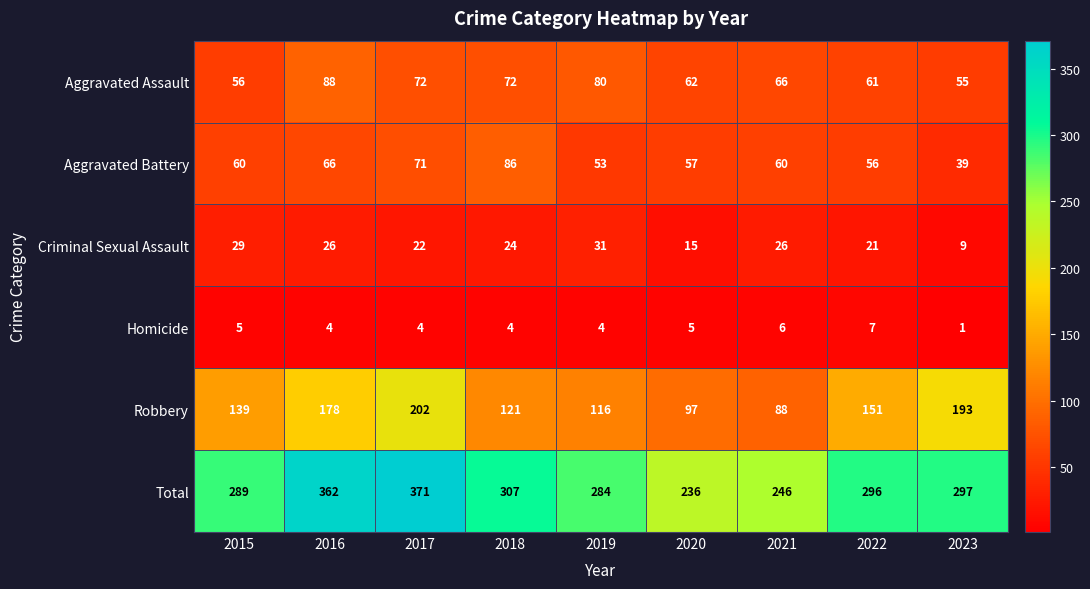

What is the highest value of the Robbery series?

202